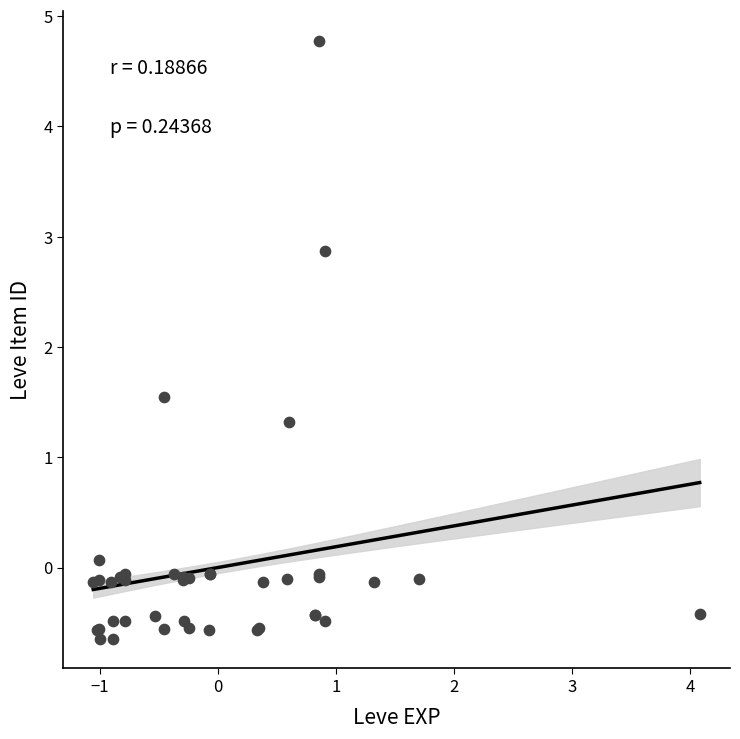

What Y value in the scatter plot is closest to 2?

1.5